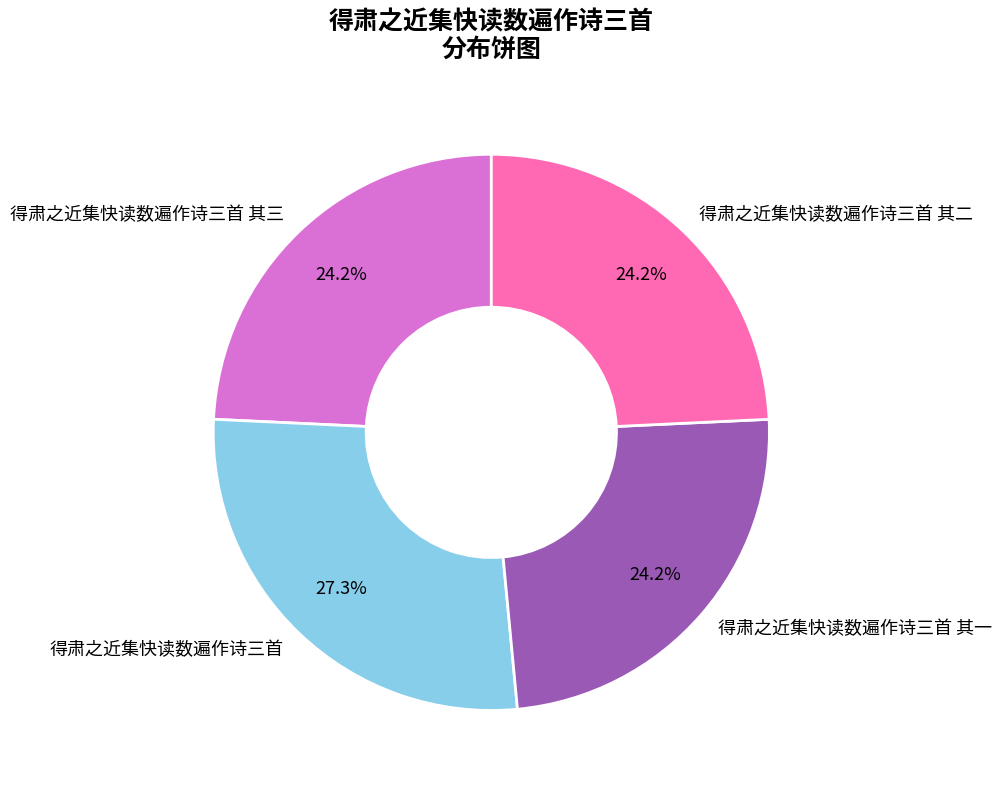

Is there a majority slice in this chart?

No